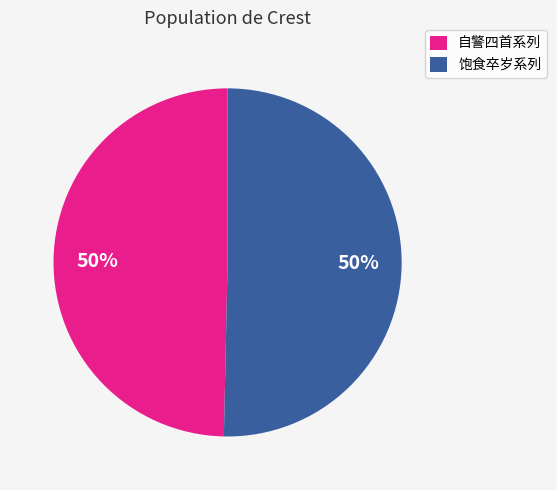

True or false: 自警四首系列 accounts for 43% of the total.

False